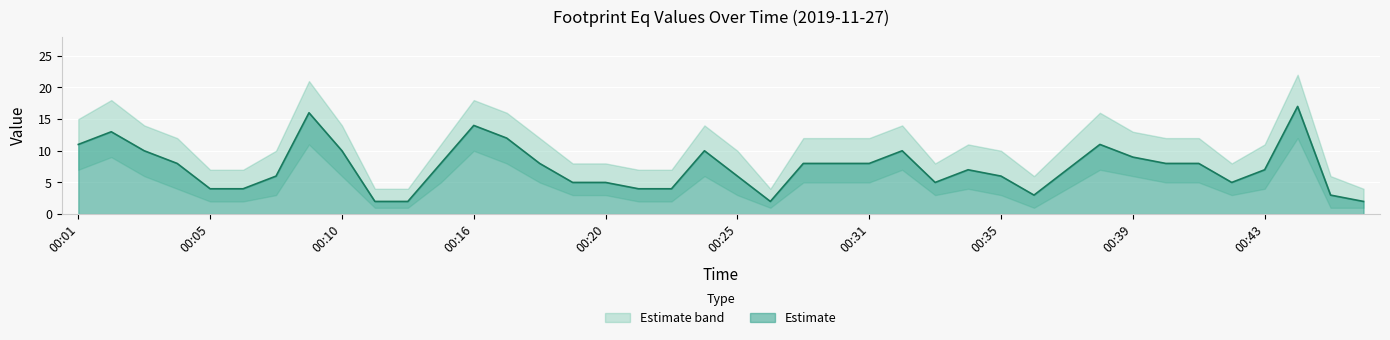

What is the sum of the values at 00:40 and 00:25?

14